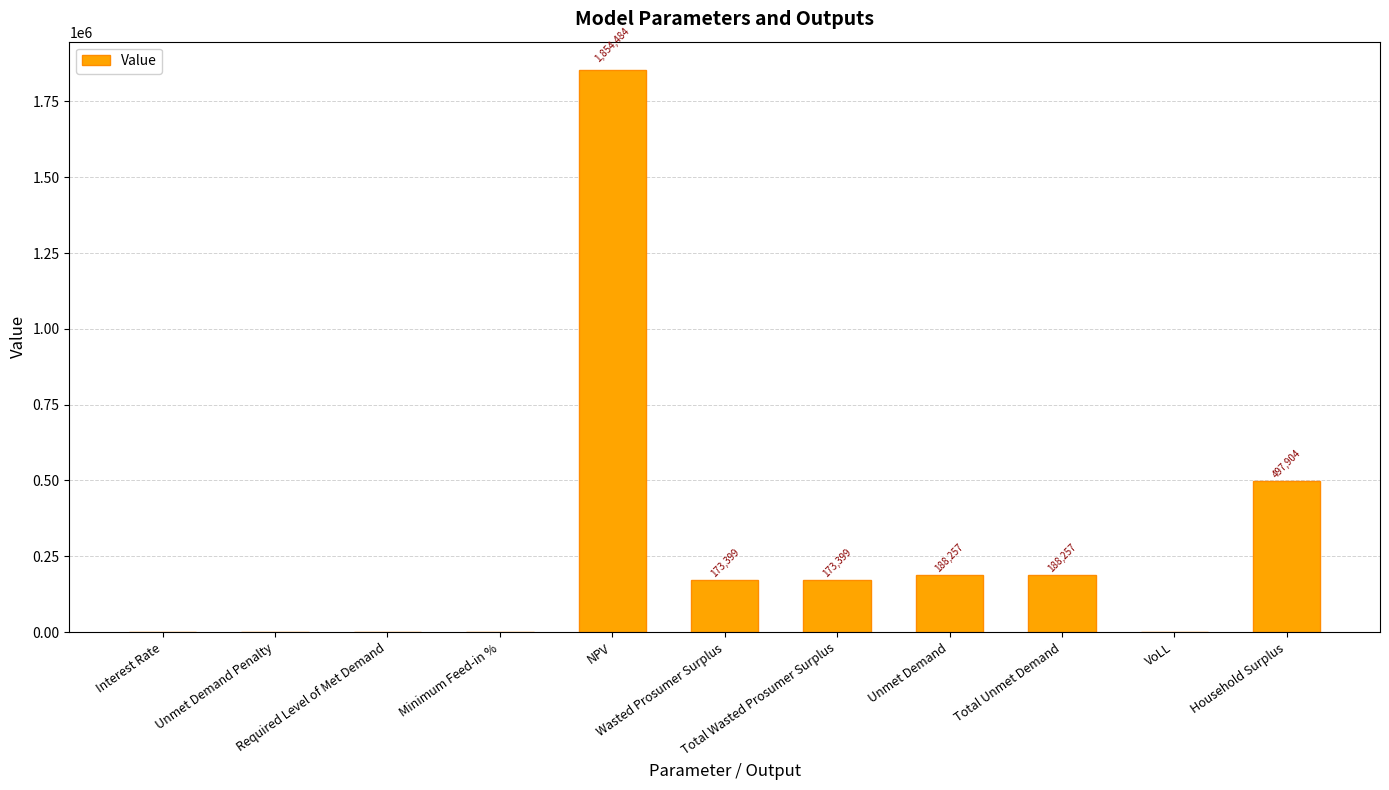

What is the sum of the values at Required Level of Met Demand and NPV?

1854483.9